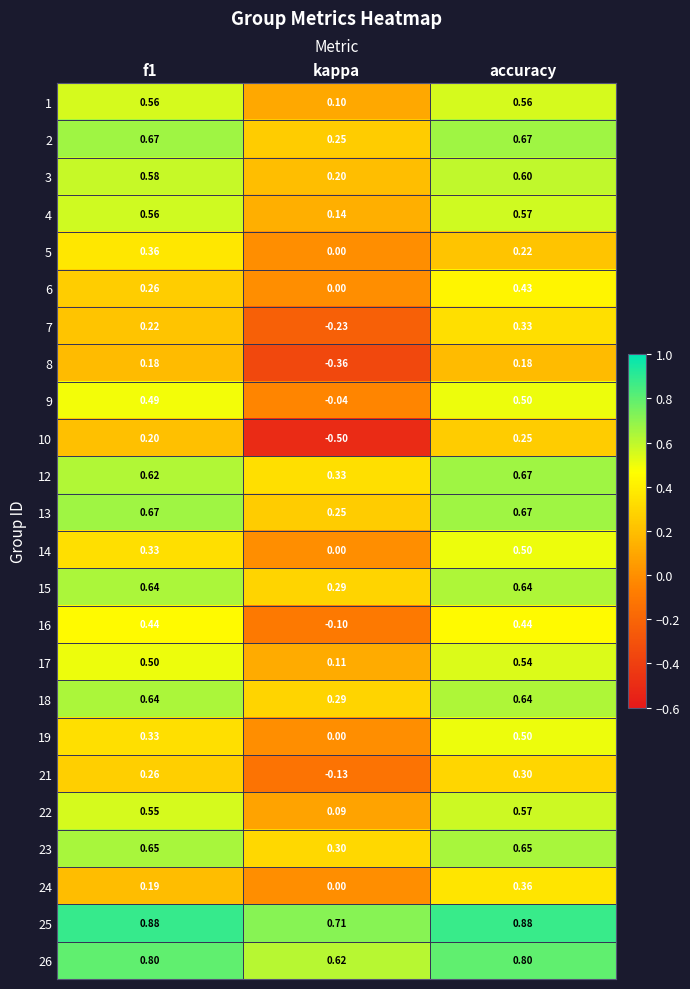

Is the value of 16 at f1 greater than the value of 12 at accuracy?

No